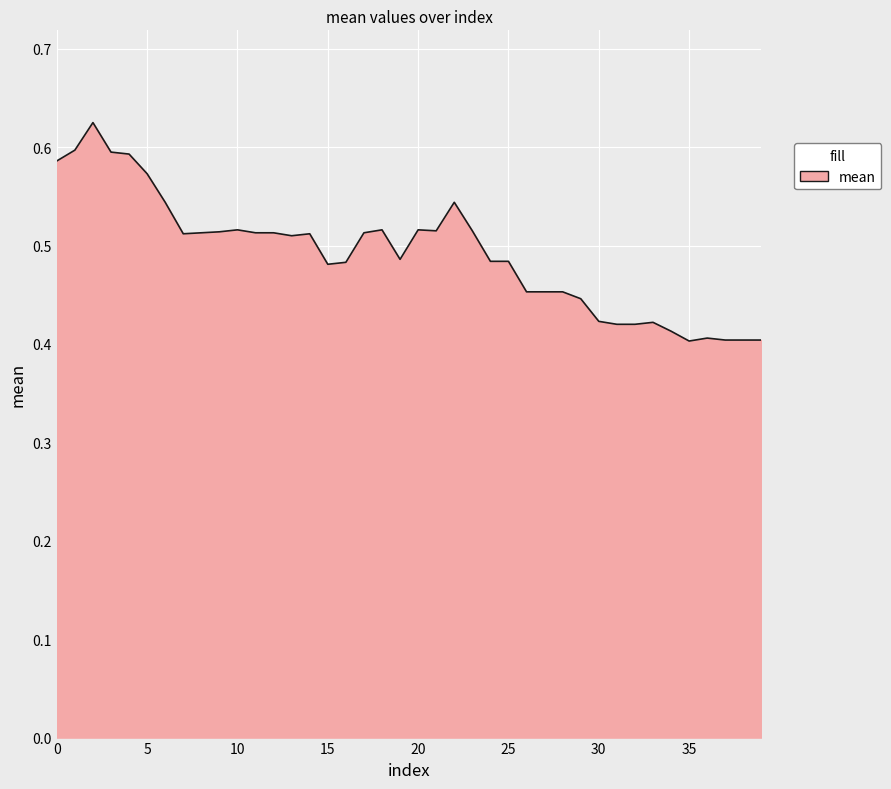

Rank the categories by value from lowest to highest.

35, 37, 38, 39, 36, 34, 31, 32, 33, 30, 29, 26, 27, 28, 15, 16, 24, 25, 19, 13, 7, 14, 8, 11, 12, 17, 9, 21, 23, 10, 18, 20, 6, 22, 5, 0, 4, 3, 1, 2